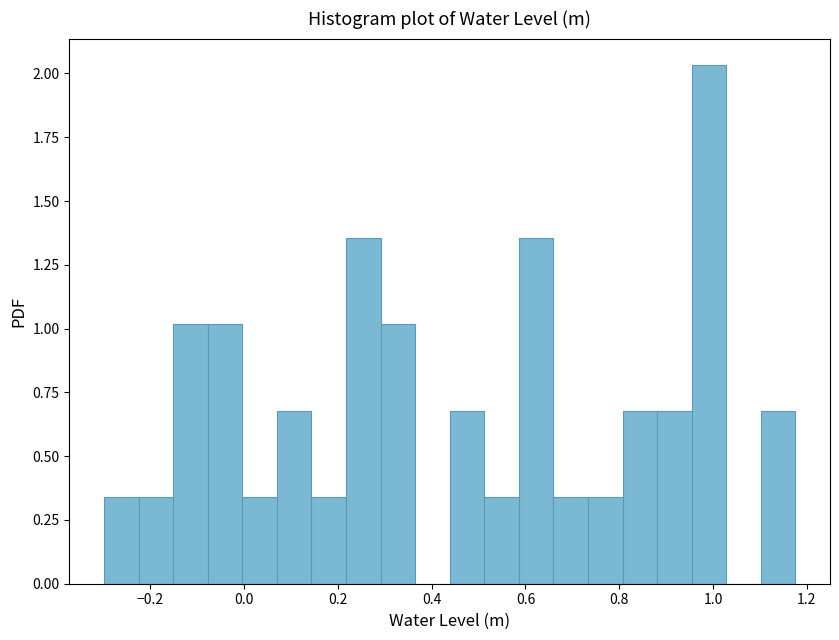

Around what value on the x-axis is the tallest bar? Give the approximate position of its centre, as read against the axis.

1.00